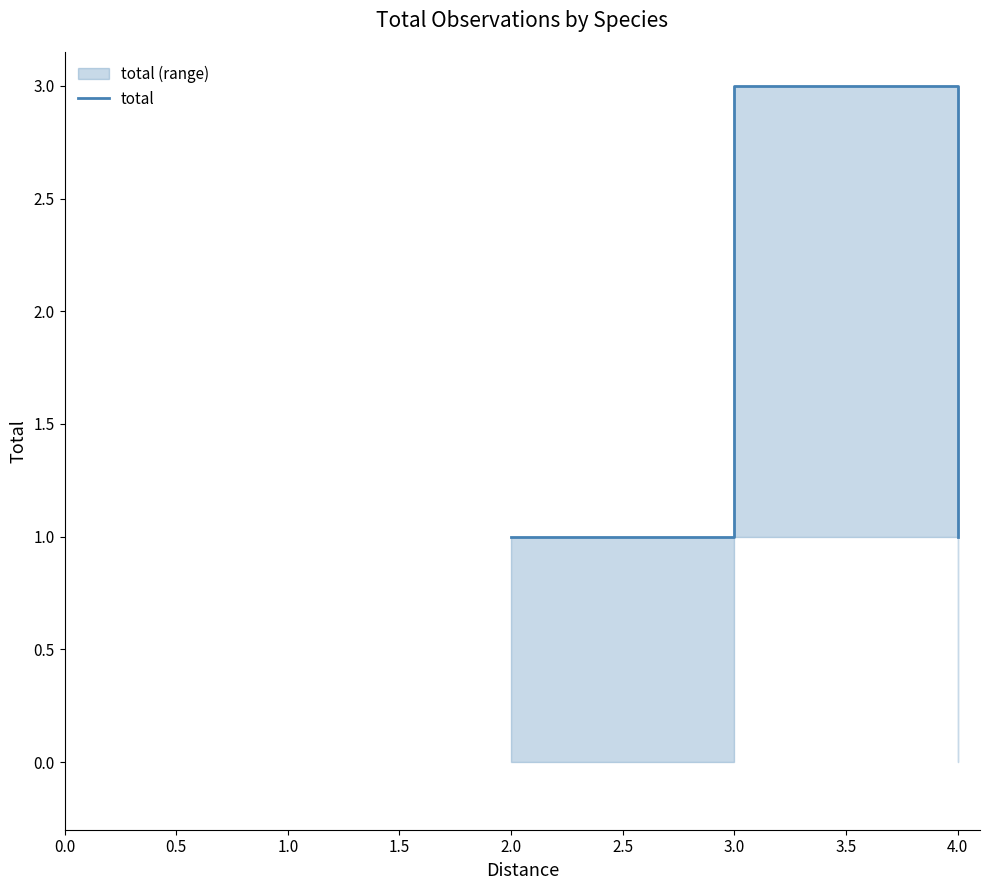

What is the average value?

2